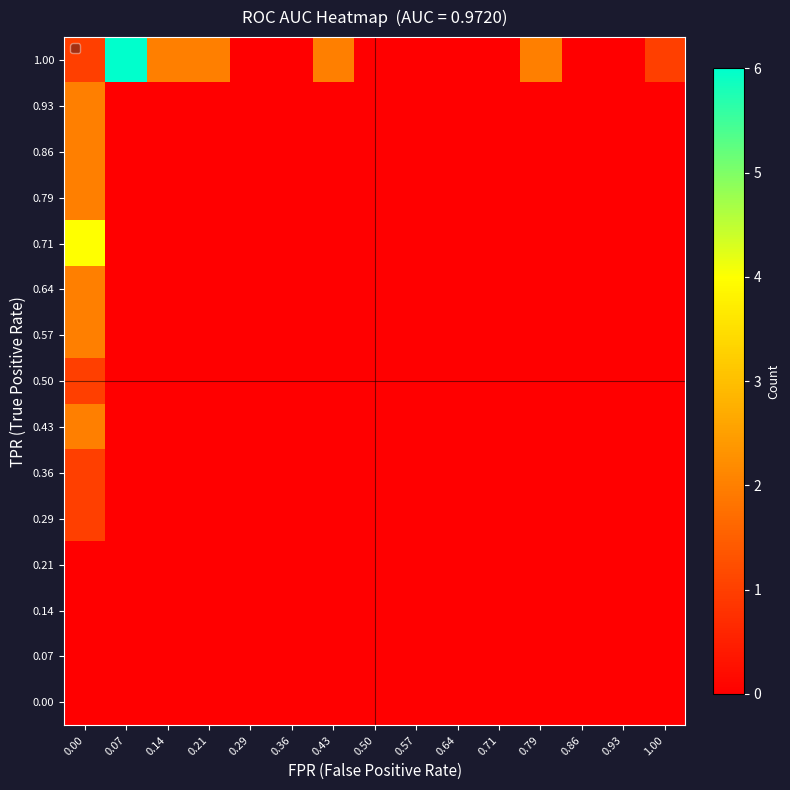

What is the maximum value shown in the chart?

6